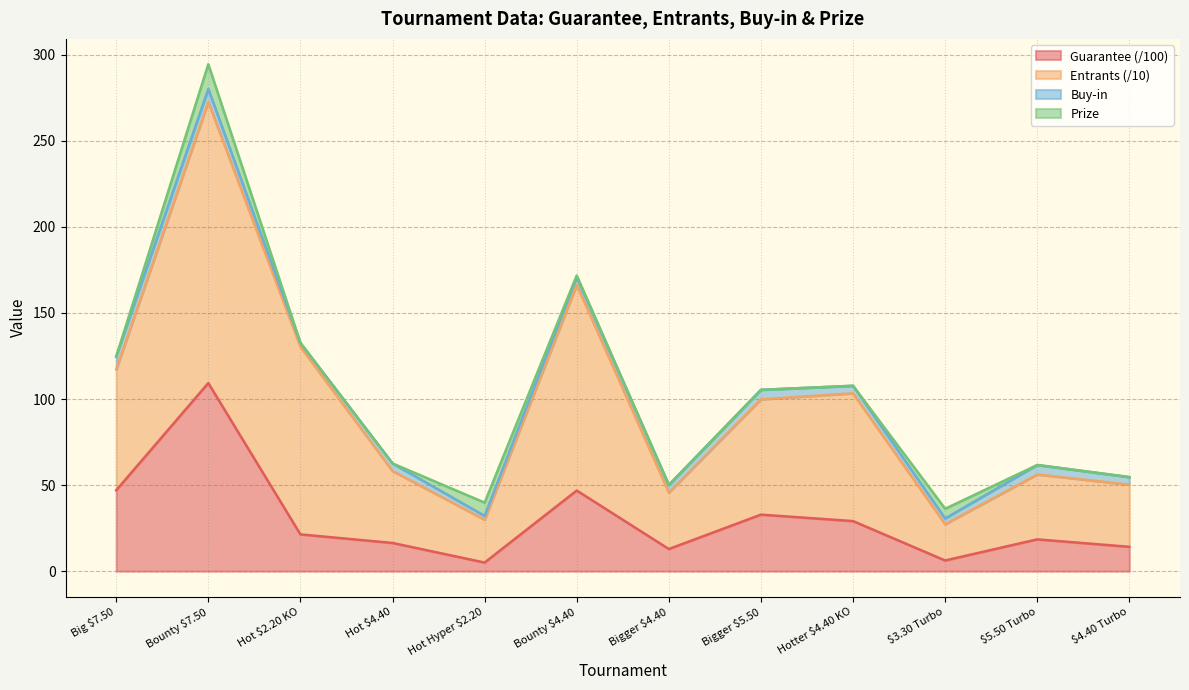

What is the average value of the Guarantee series?

29.9